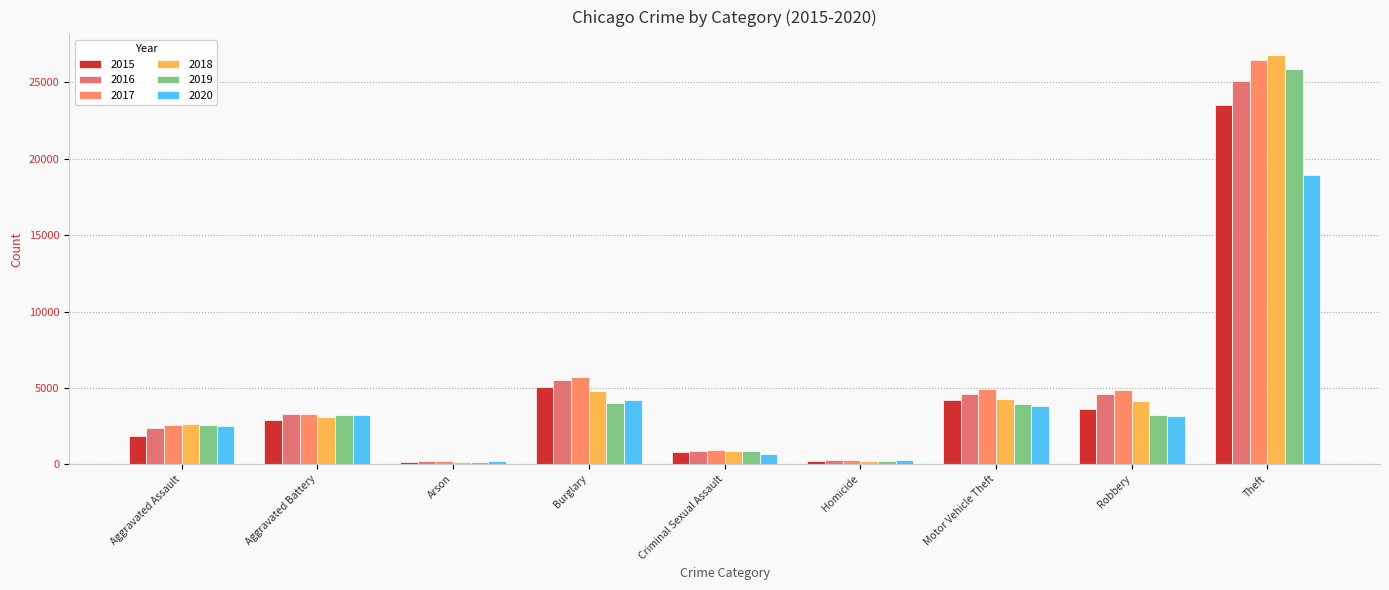

What is the sum of all 2016 values?

46880